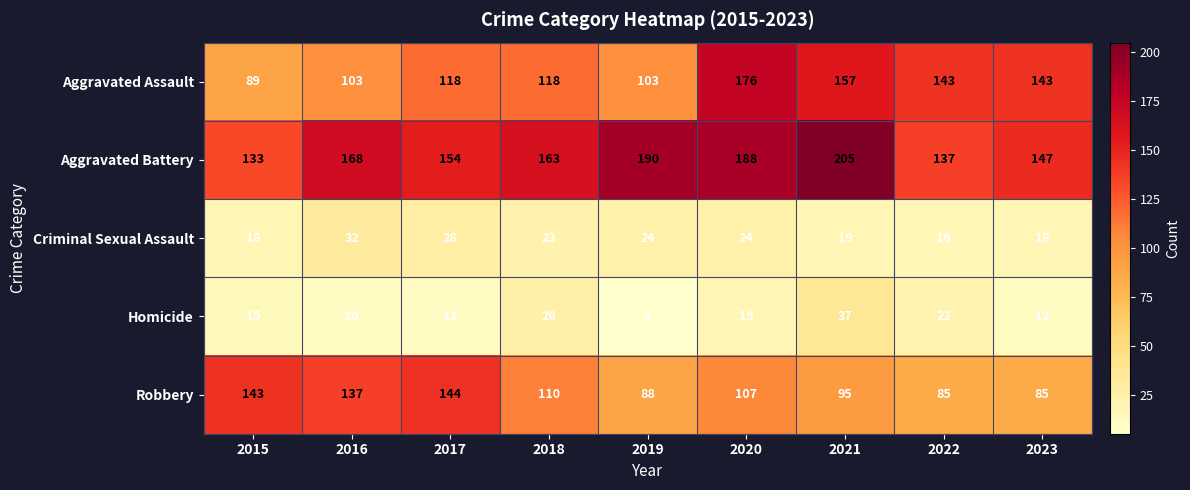

What is the total value across all series at 2019?

410